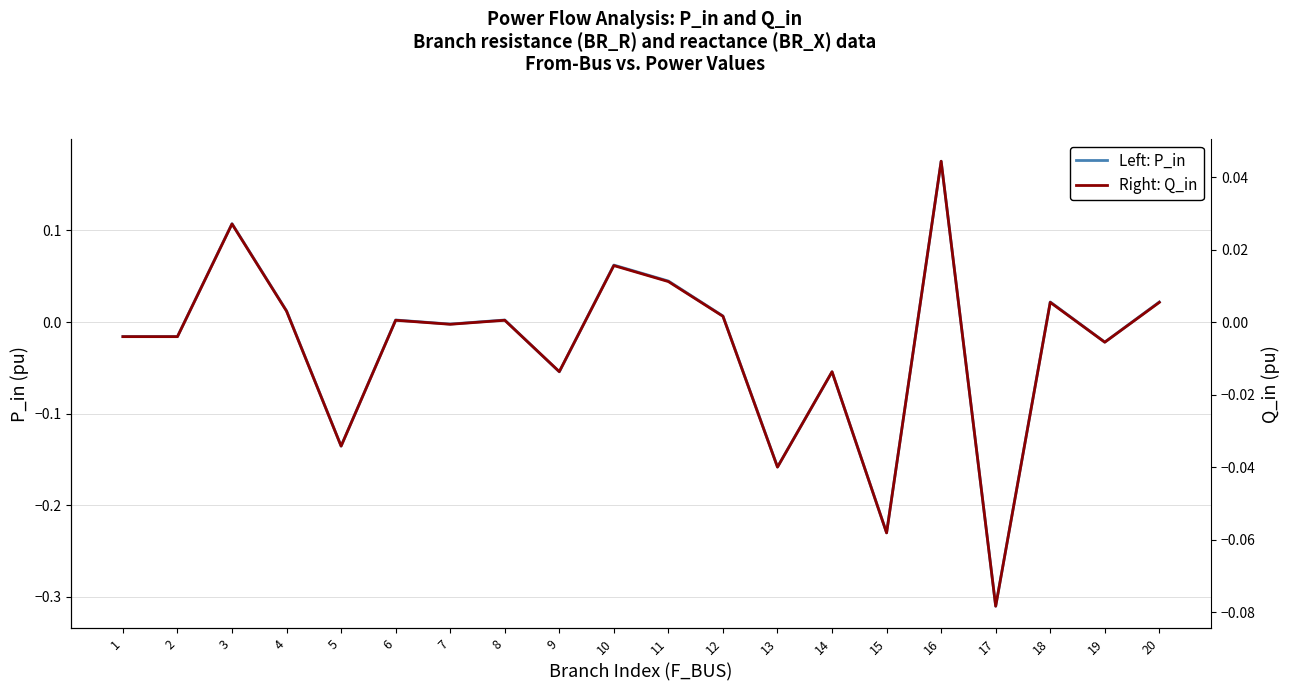

What is the sum of all Right: Q_in values?

-0.1